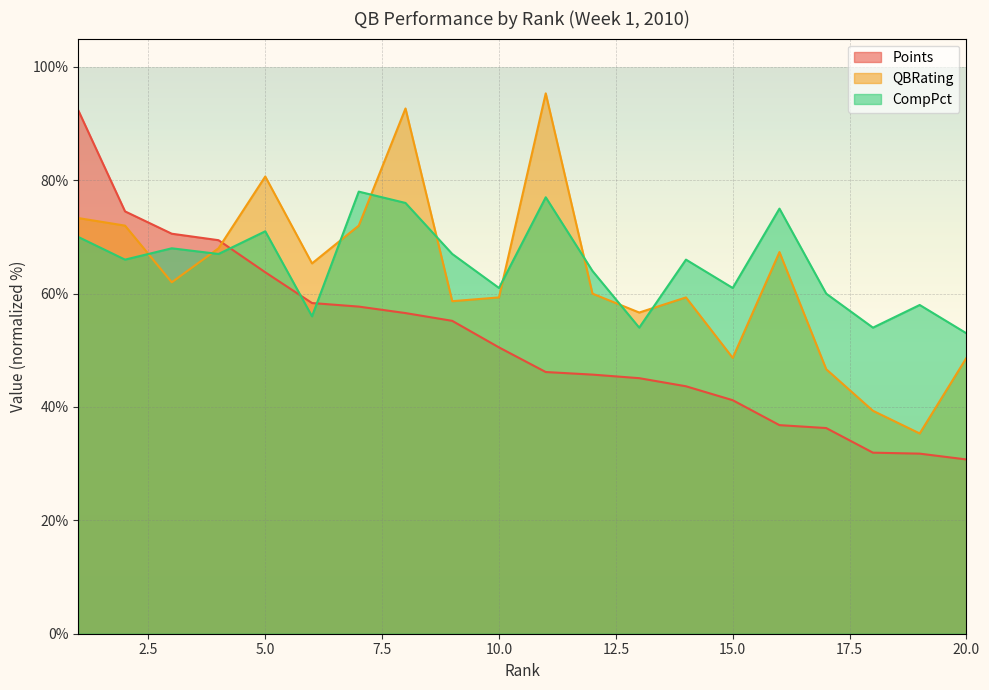

Rank the series by their average value, from highest to lowest.

CompPct, QBRating, Points